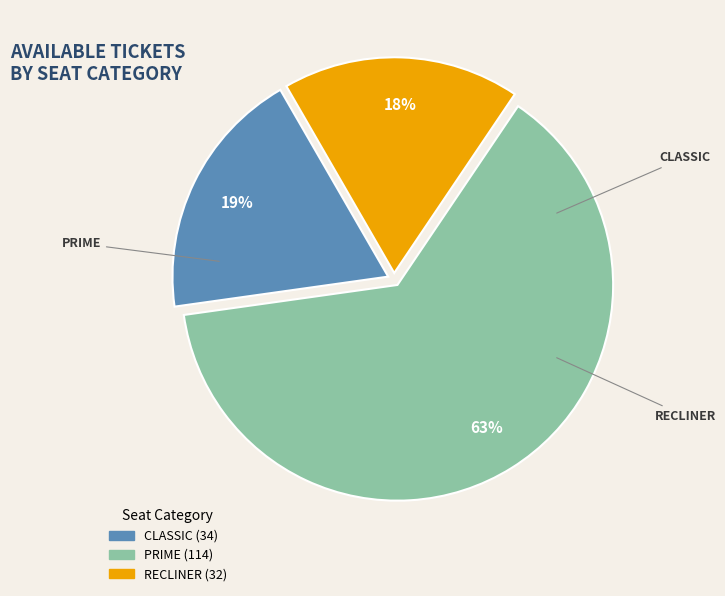

Which has a higher value, RECLINER or CLASSIC?

CLASSIC